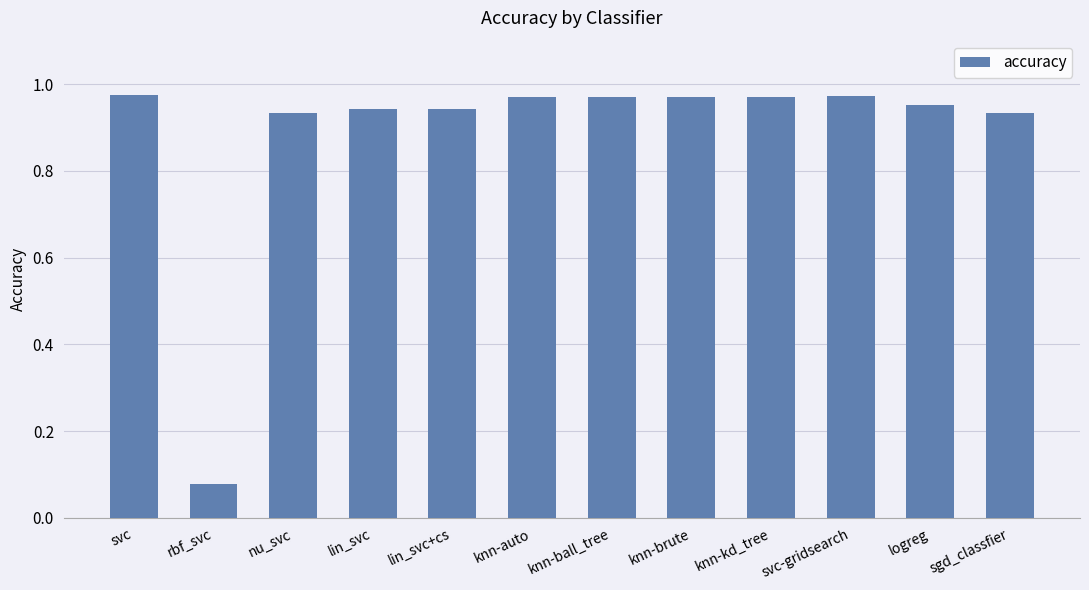

Between knn-brute and sgd_classfier, which is larger?

knn-brute